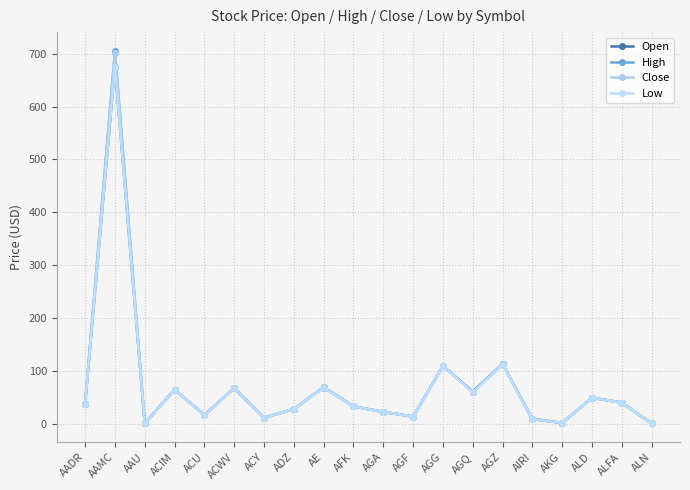

What is the difference between the High values at ALFA and ACIM?

24.7